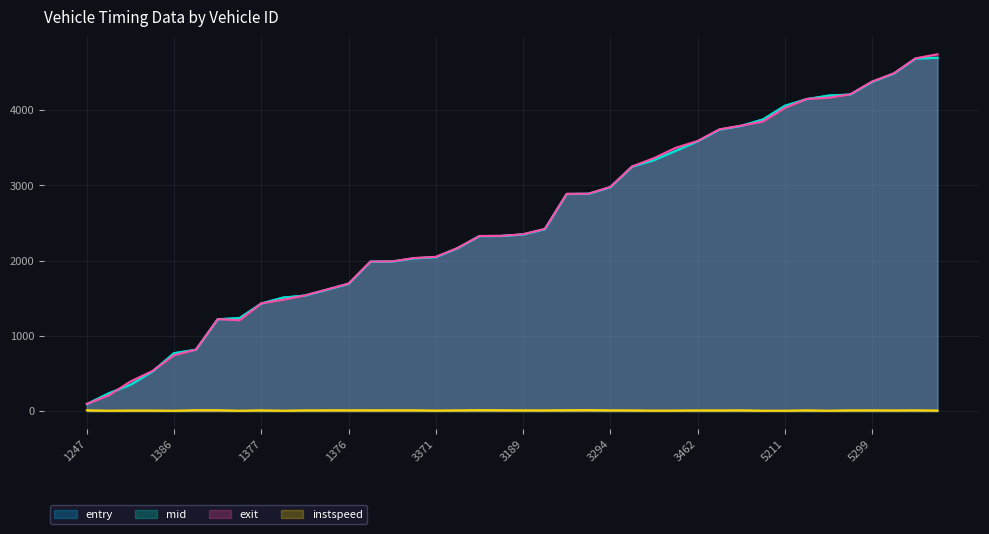

List the labels in order of mid value, smallest first.

1247, 1216, 1459, 1462, 1386, 1209, 1225, 1387, 1377, 1457, 1264, 1452, 1376, 3232, 3288, 3300, 3371, 3219, 3369, 3383, 3189, 3386, 3256, 3241, 3294, 3284, 3266, 3191, 3462, 5227, 5267, 5261, 5211, 5217, 5231, 5387, 5299, 5465, 5193, 5222